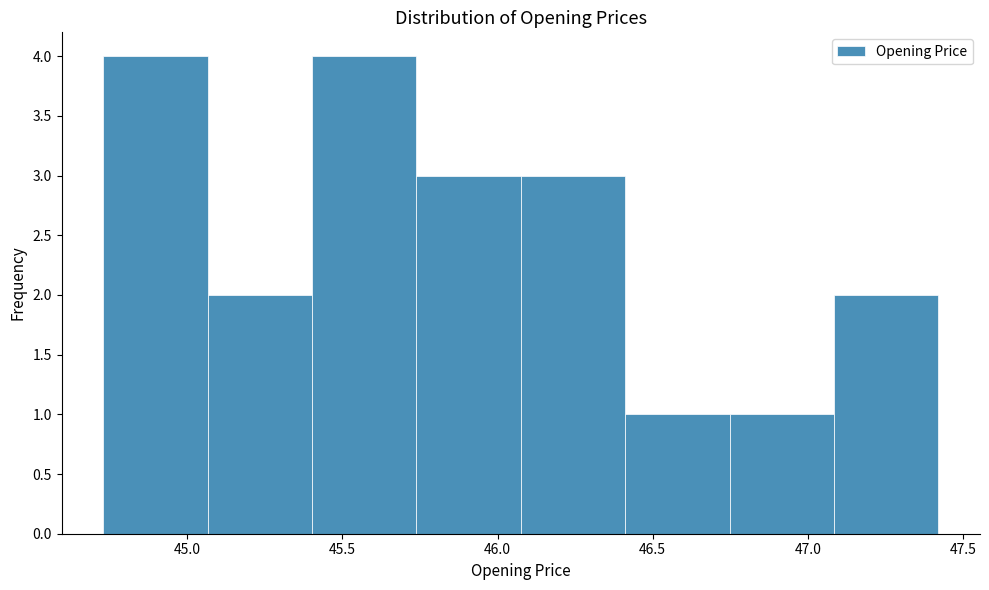

How tall is the bar that spans 44.75 to 45.05 on the x-axis? Neither the bar edges nor the heights are printed on the chart, so give them approximately, as read against the axes.

4